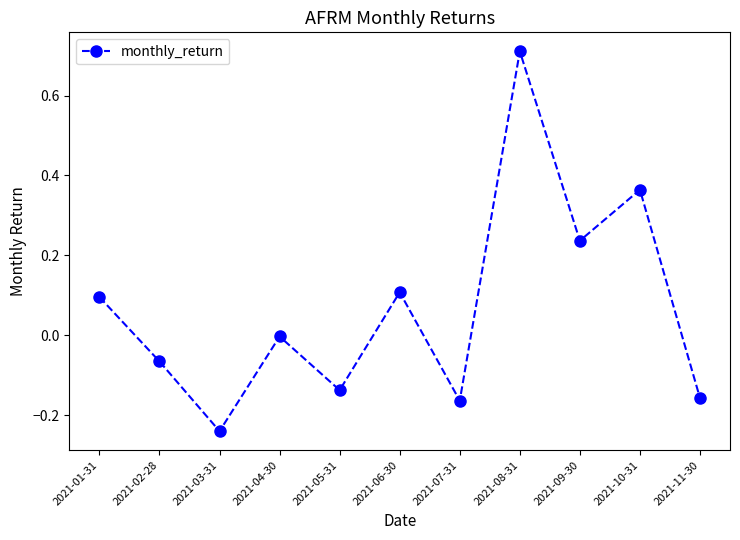

Which category has the highest value across all series?

2021-08-31